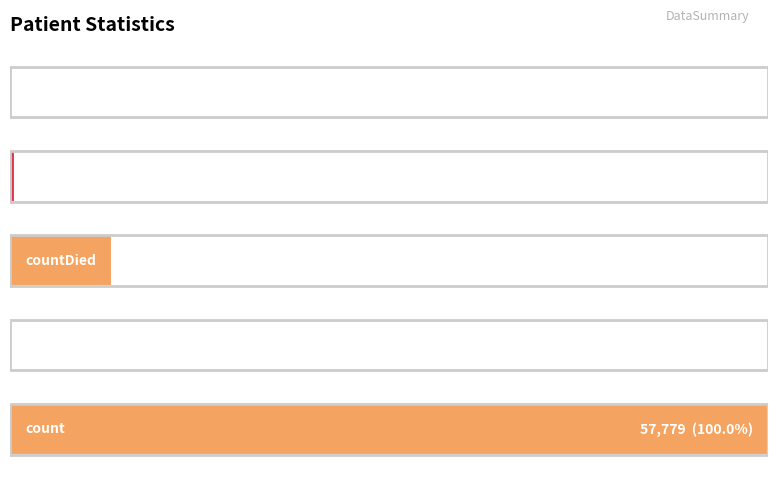

Are the bars horizontal?

Yes